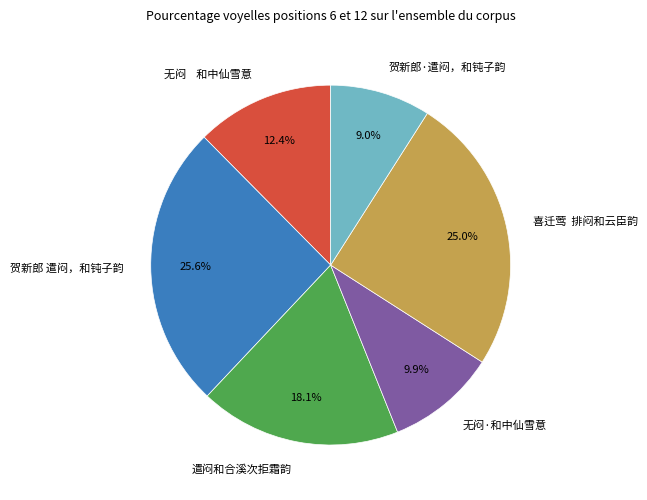

What is the smallest slice in the pie chart?

贺新郎·遣闷，和钝子韵